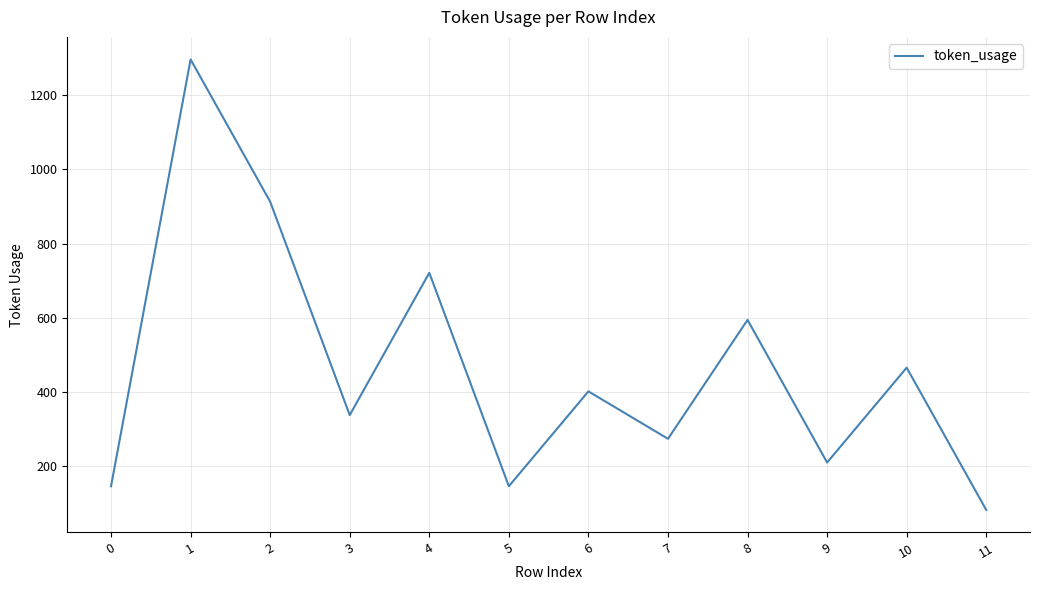

Where is the first local minimum?

3